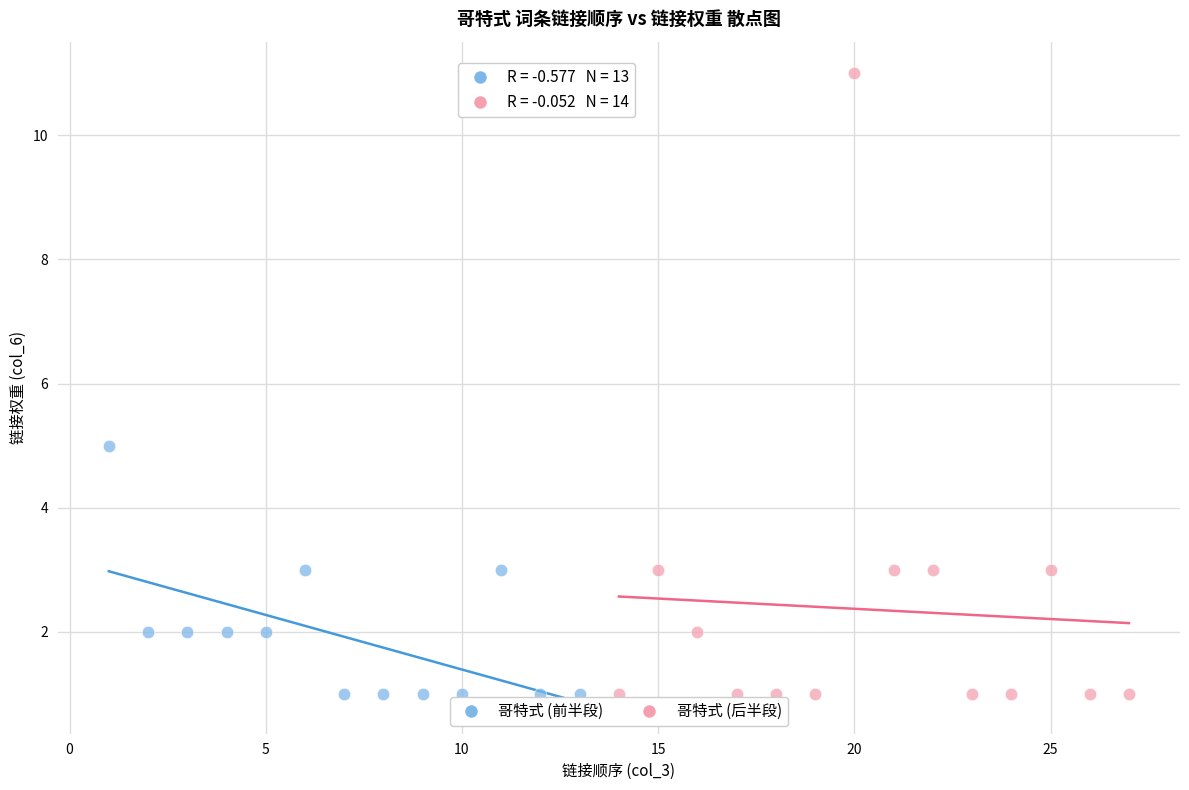

Which series has the largest Y range (max minus min)?

哥特式 (后半段)